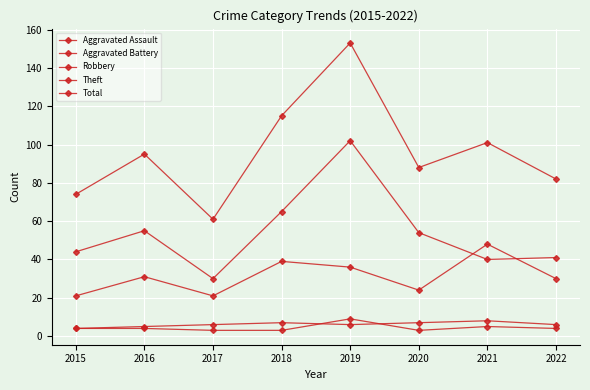

True or false: Aggravated Battery and Robbery cross at least once.

False